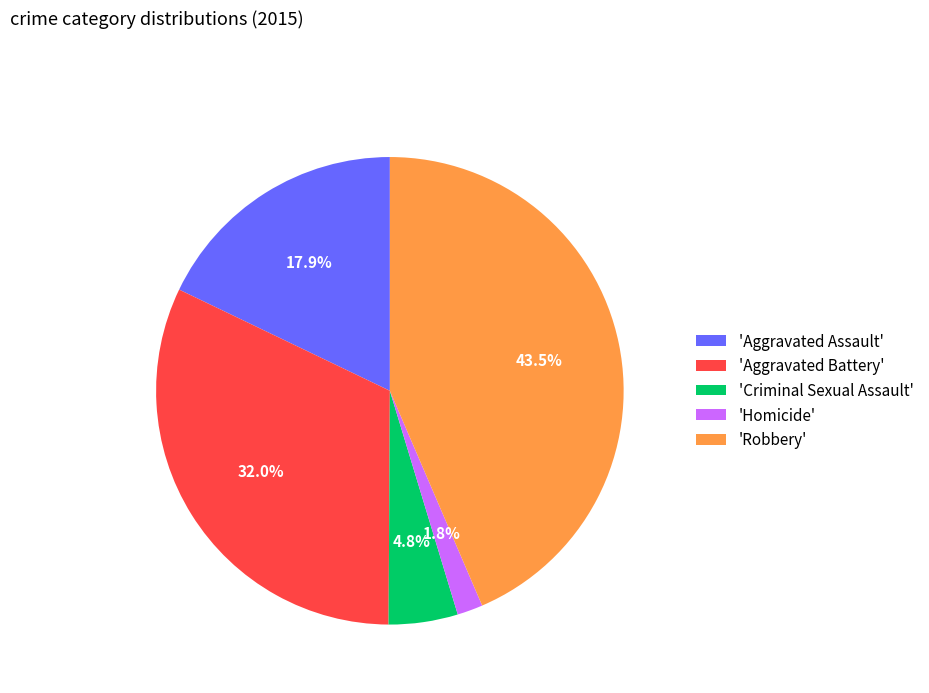

Does 'Robbery' account for over 50% of the chart?

No